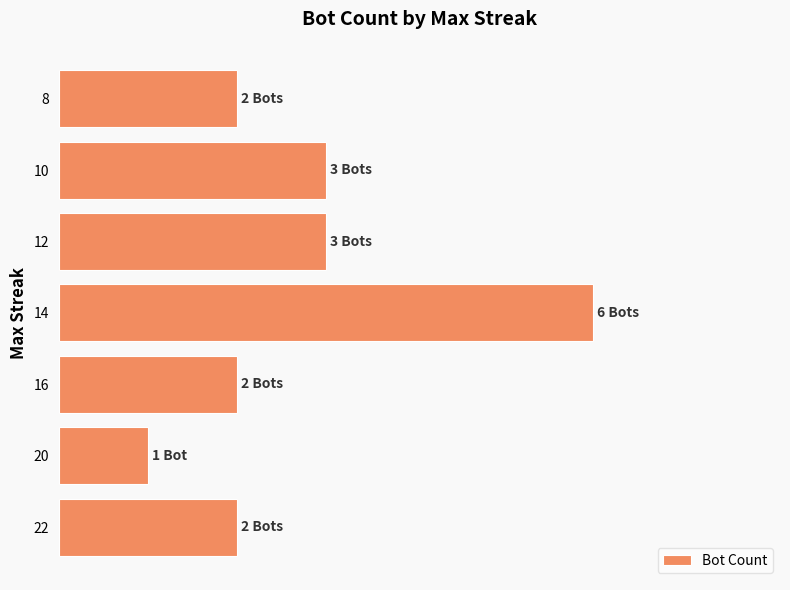

Are the bars horizontal?

Yes